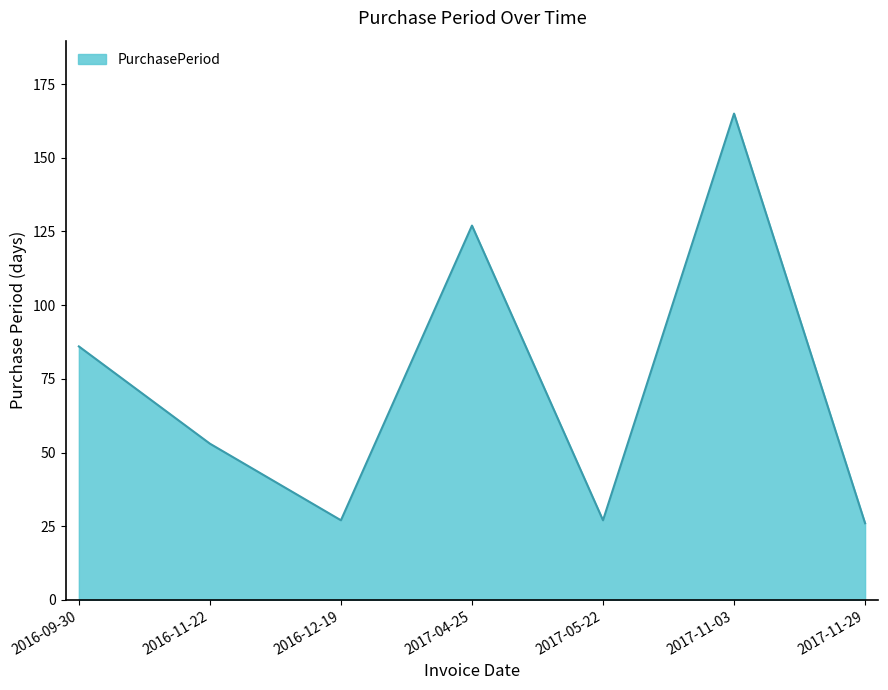

The value at 2016-11-22 is 53. True or false?

True